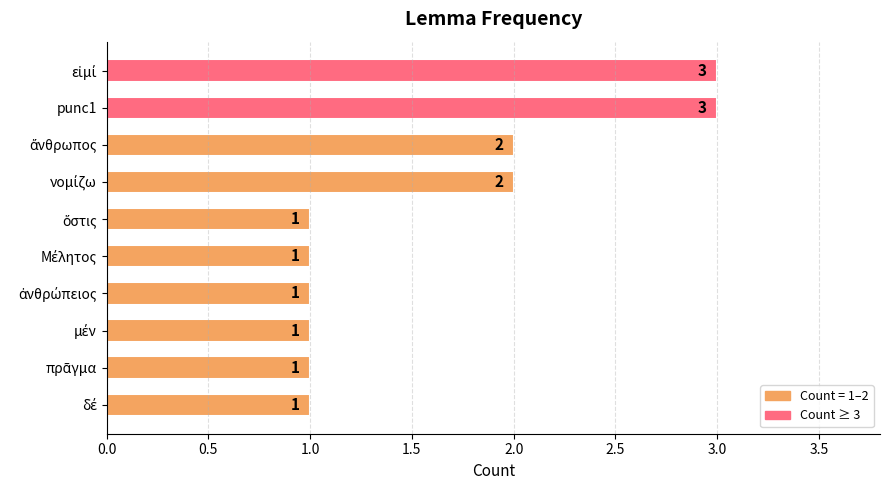

What value does the data have at punc1?

3